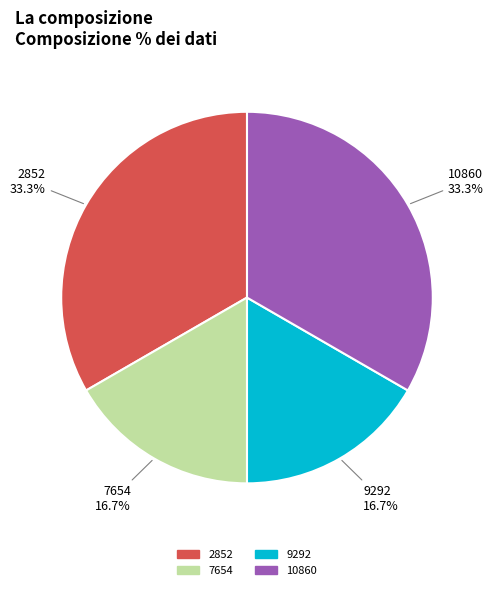

Is 2852 the majority of the pie?

No